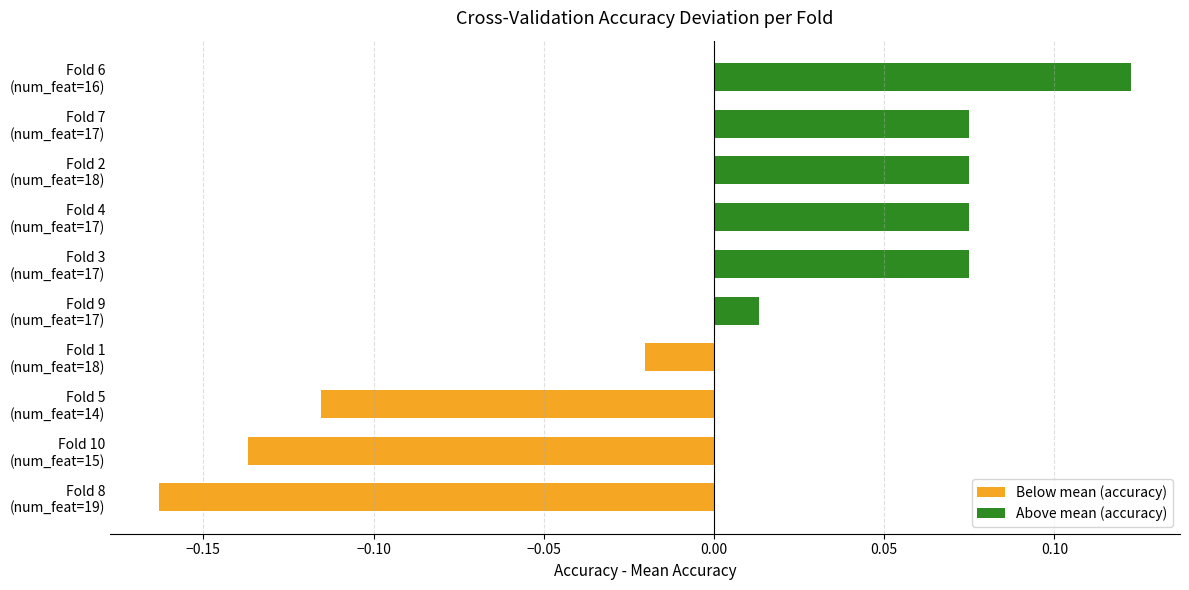

At which category does the chart reach its minimum across all series?

Fold 8
(num_feat=19)